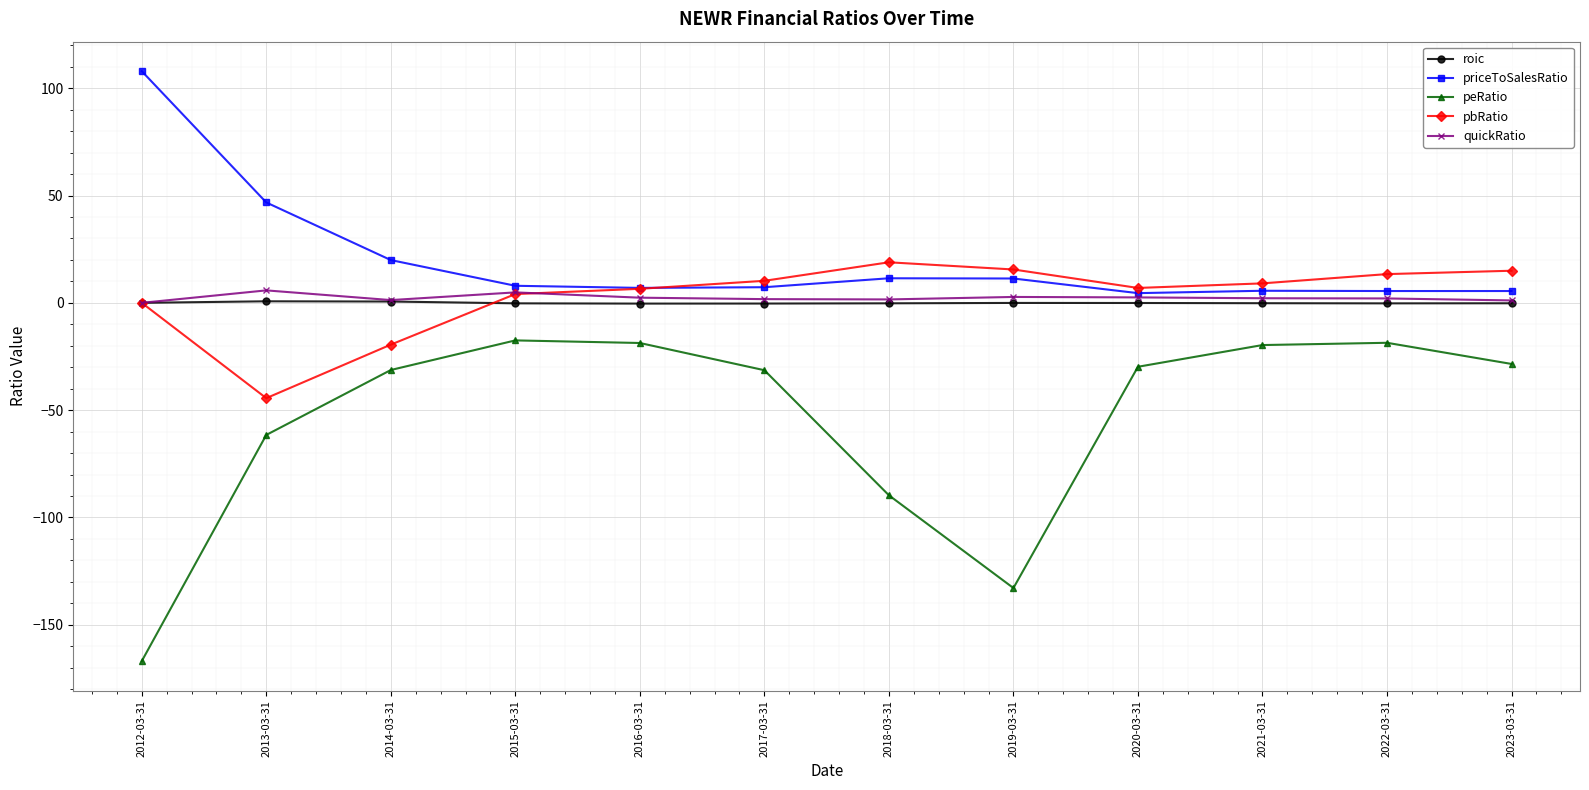

What position from the right is 2016-03-31?

8